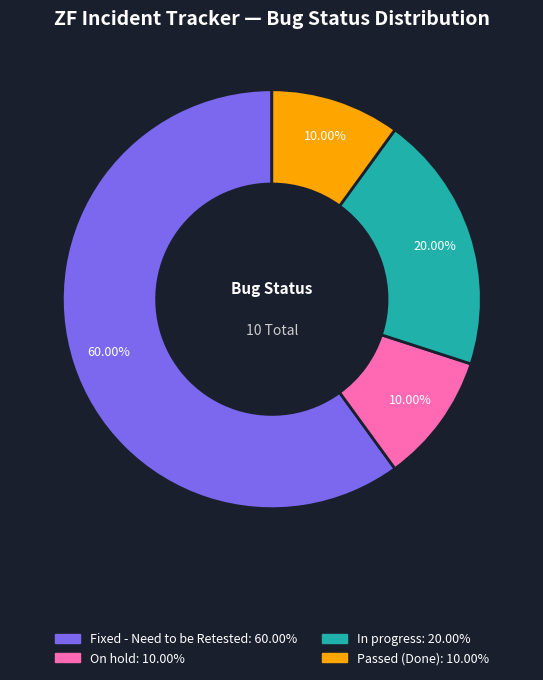

Is the sum of Fixed - Need to be Retested: 60.00% and Passed (Done): 10.00% greater than half?

Yes